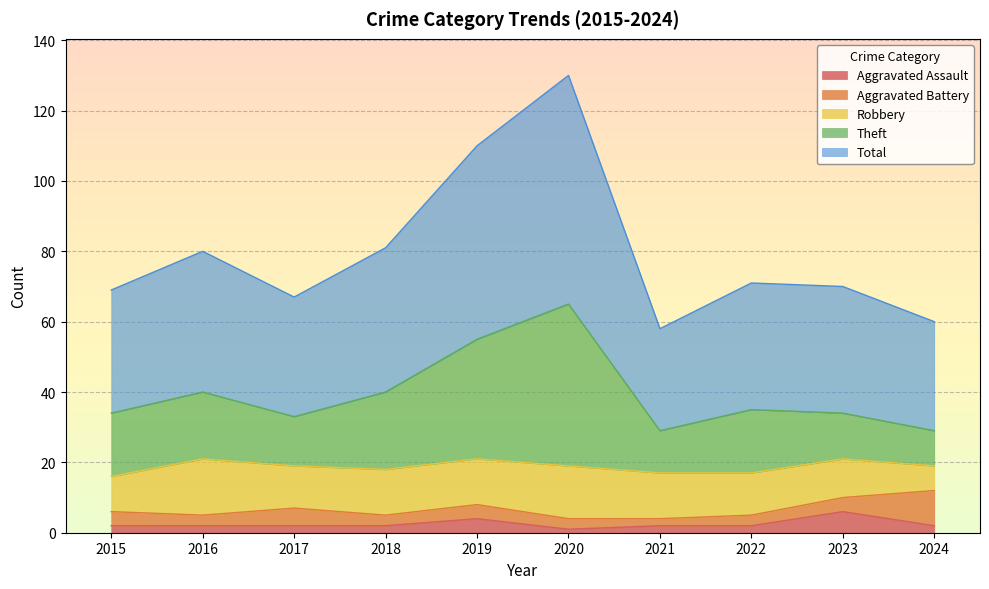

True or false: Total has more than 1 interior local peaks.

True